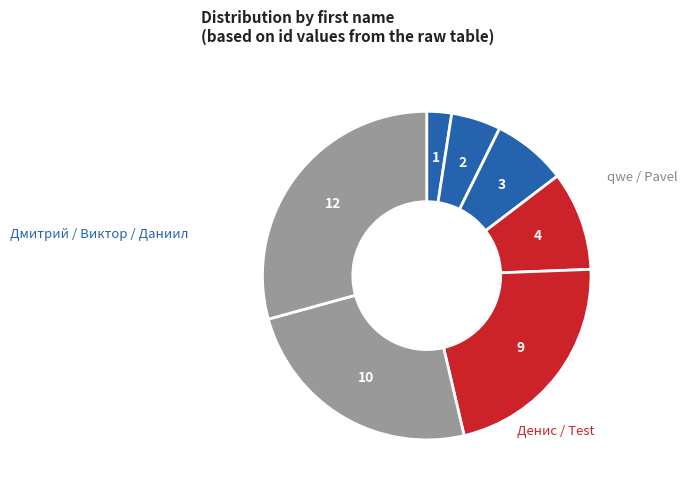

How many segments does this pie chart have?

7